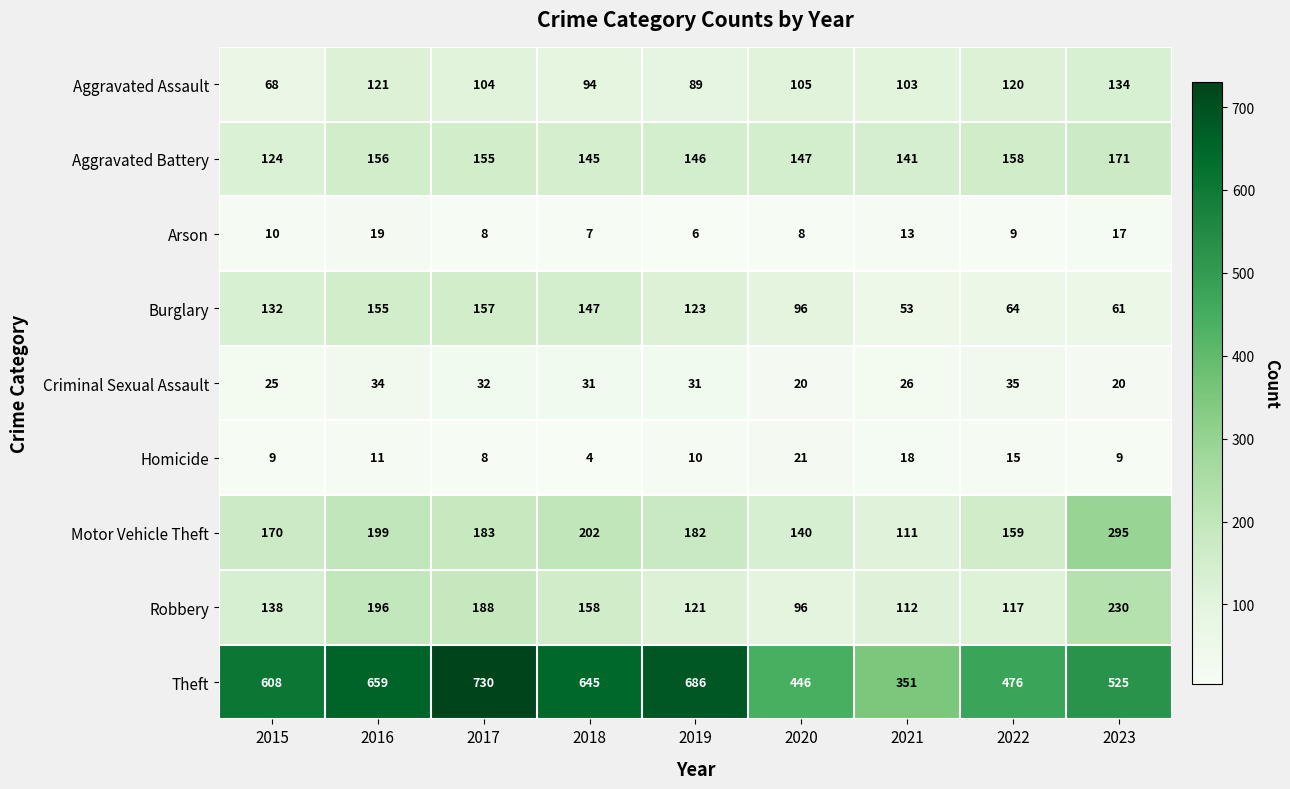

At how many categories does at least one series exceed 281?

9